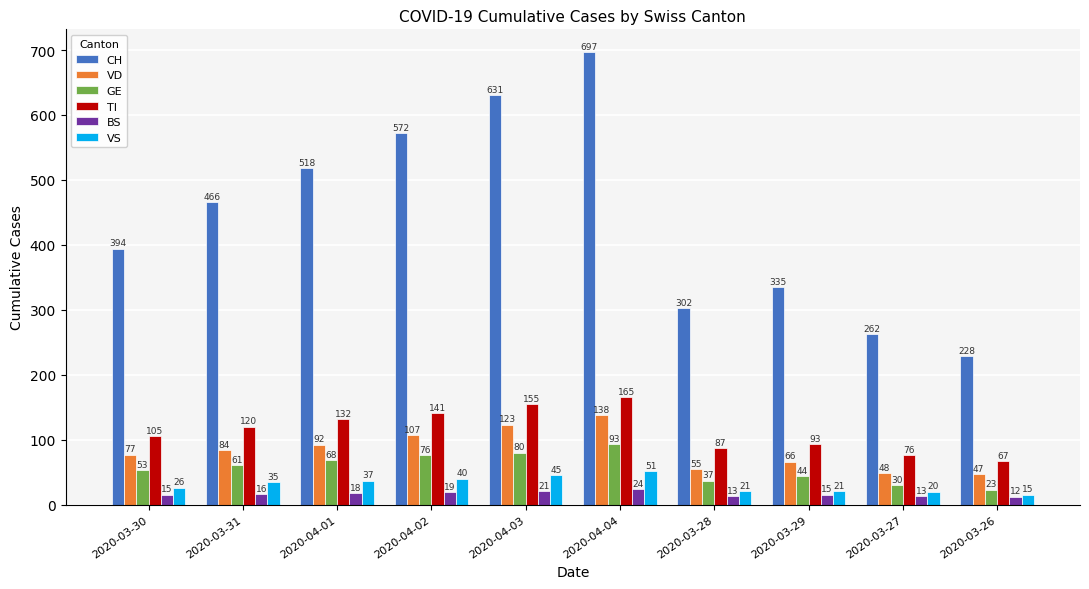

The VS series shows 61 at 2020-03-31. True or false?

False